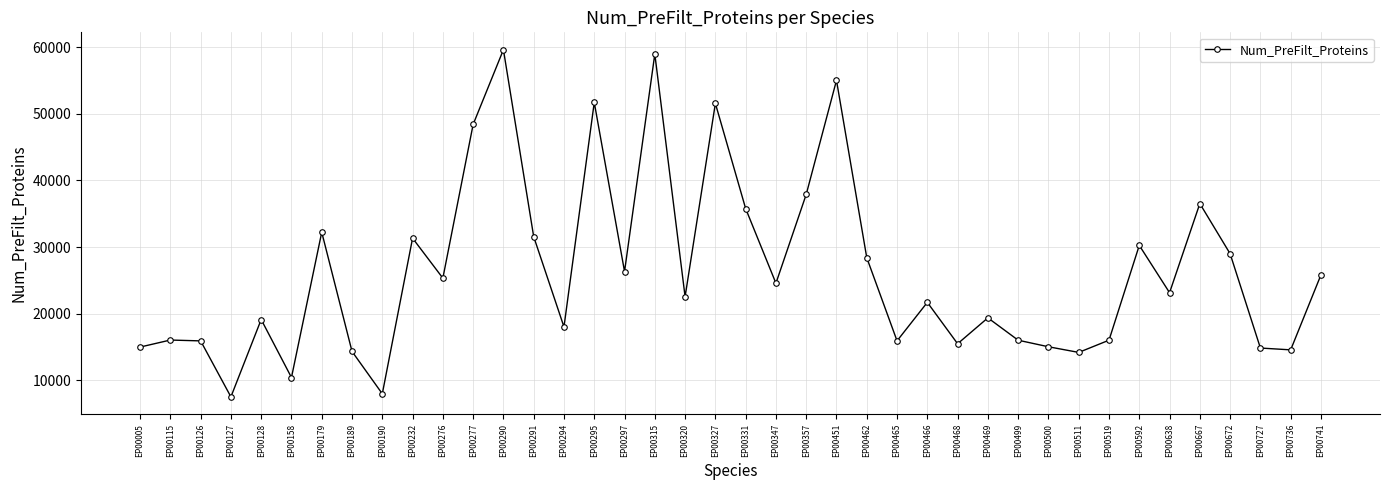

What is the average value?

26344